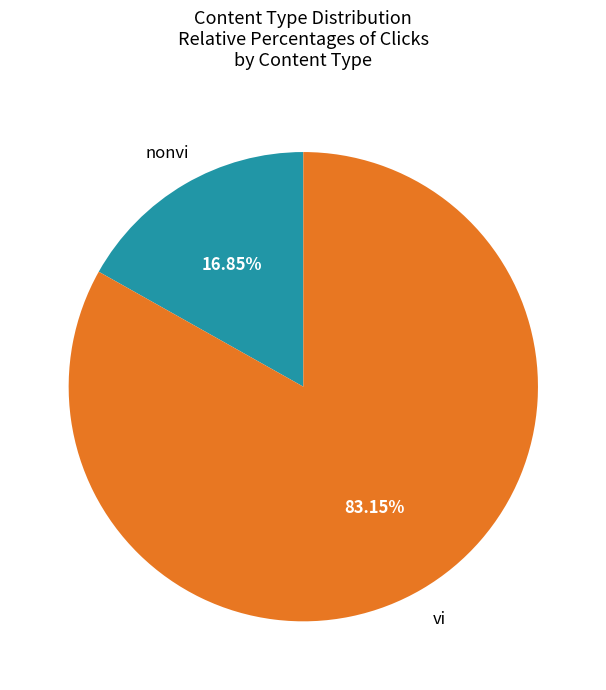

Does any single category account for the majority?

Yes